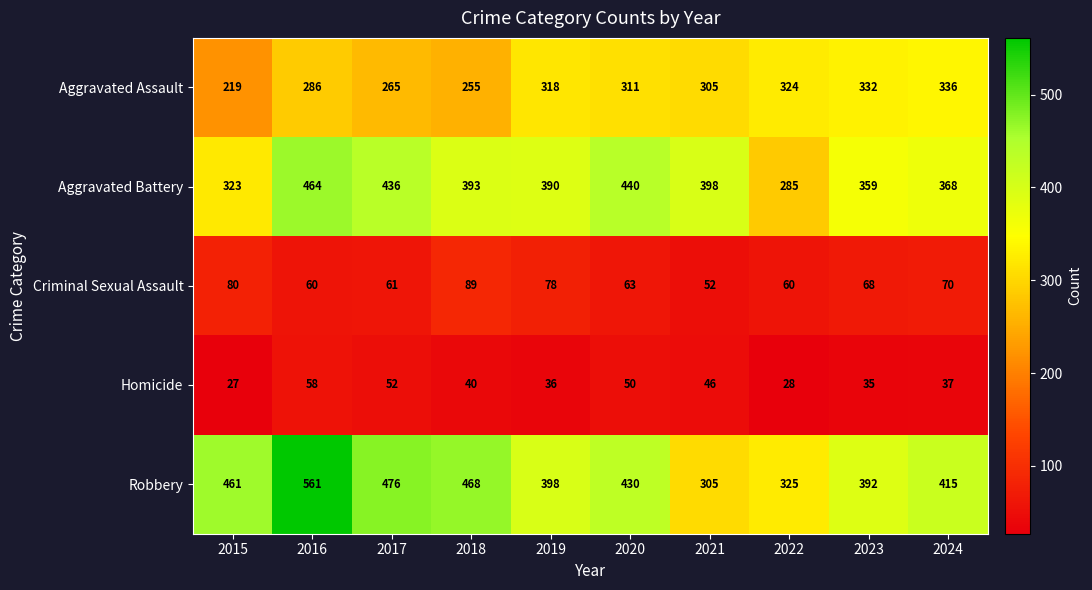

What is the difference between the maximum and second lowest values in the Aggravated Assault series?

81